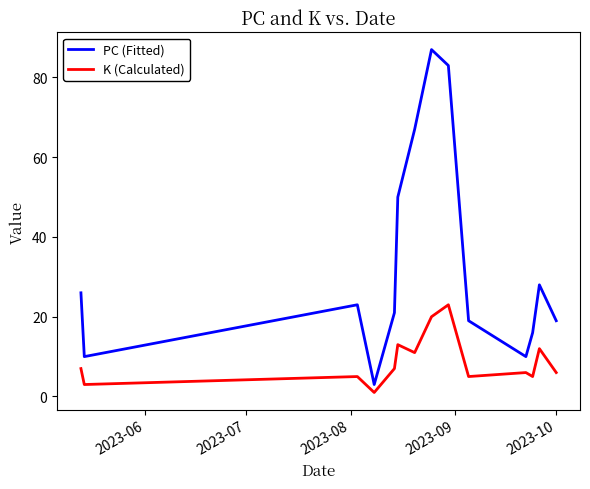

What is the maximum value shown in the chart?

87